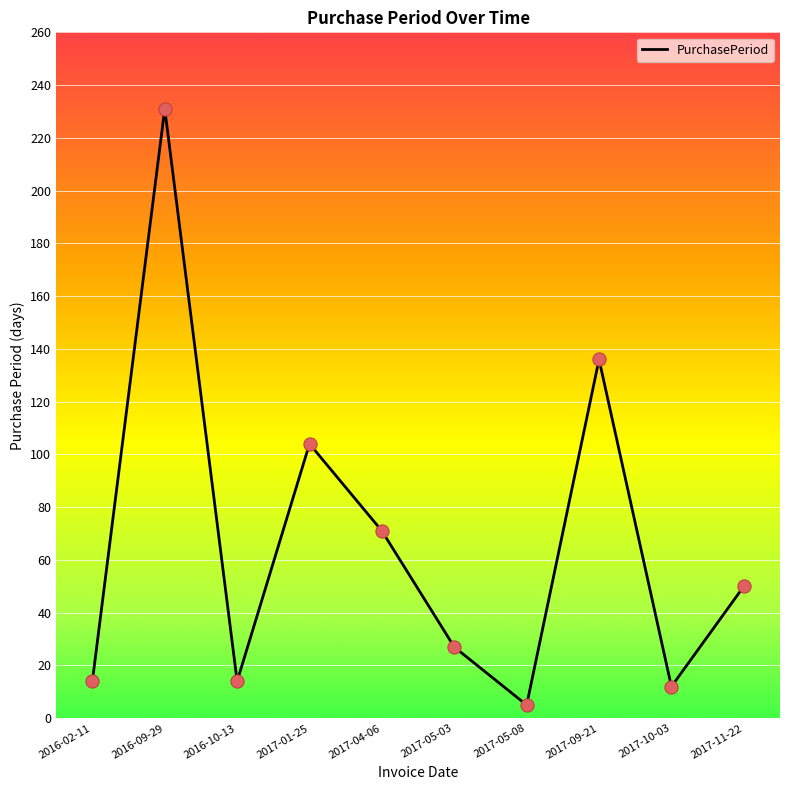

What is the ratio of the value at 2016-02-11 to the value at 2017-05-08?

2.8